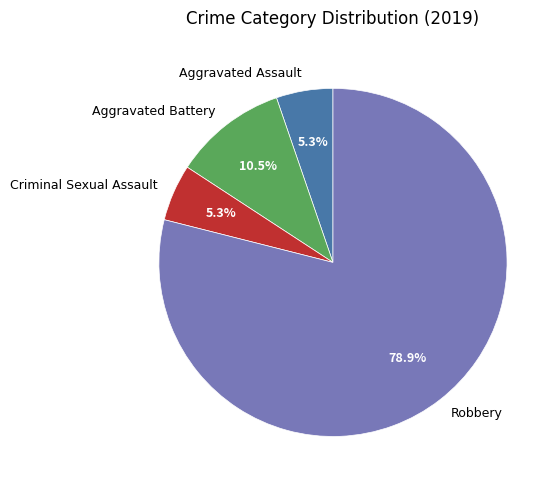

True or false: Criminal Sexual Assault accounts for 5% of the total.

True